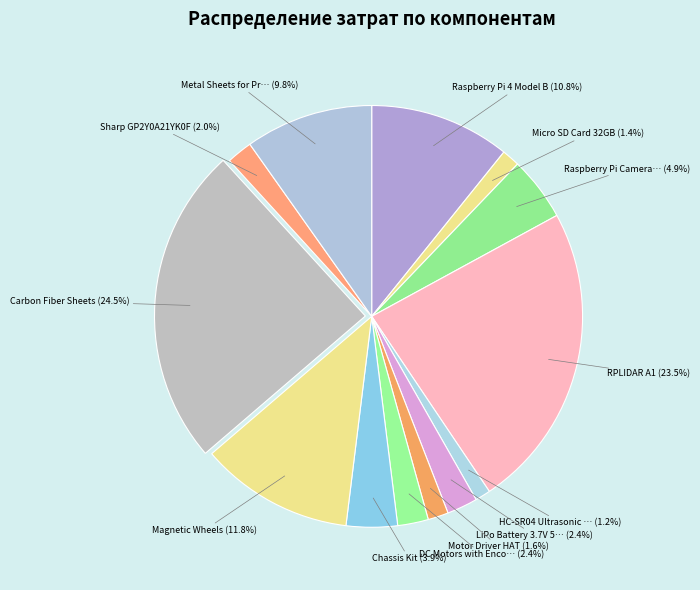

Rank the categories by value from highest to lowest.

Carbon Fiber Sheets, RPLIDAR A1, Magnetic Wheels, Raspberry Pi 4 Model B, Metal Sheets for Prototyping, Raspberry Pi Camera Module V2, Chassis Kit, LiPo Battery 3.7V 5000mAh, DC Motors with Encoders, Sharp GP2Y0A21YK0F, Motor Driver HAT, Micro SD Card 32GB, HC-SR04 Ultrasonic Sensor